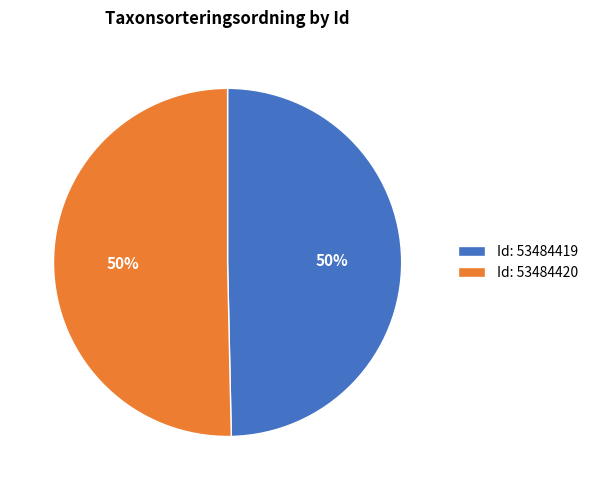

Is it true that Id: 53484419 is 64% of the pie?

False